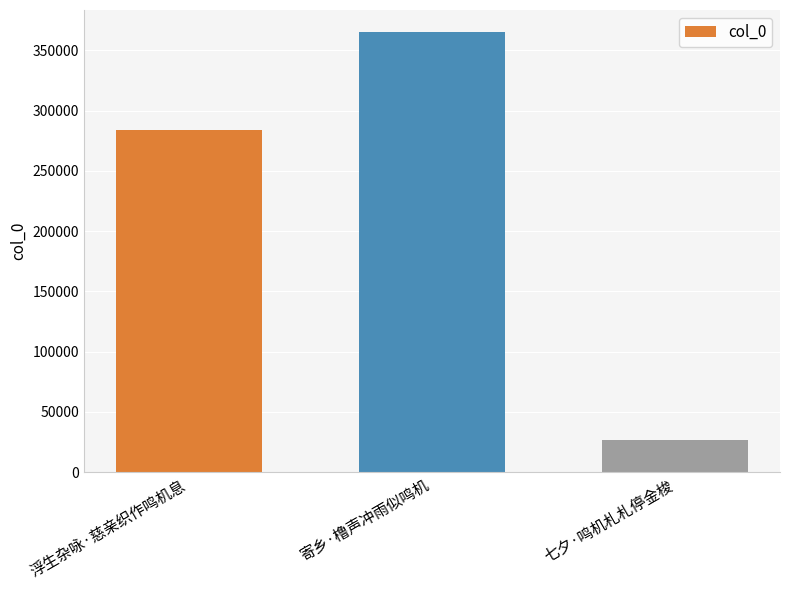

What is the value of the 2nd bar from the left?

365250